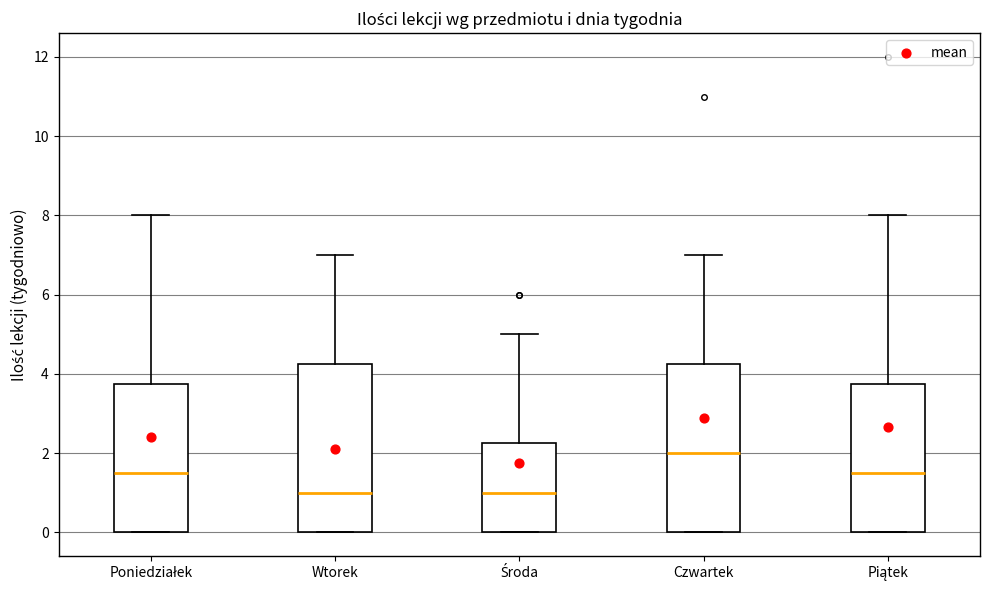

Where does the upper whisker of the box for Poniedziałek end on the y-axis? The values are not printed on the chart, so give them approximately, as read against the axis.

8.0